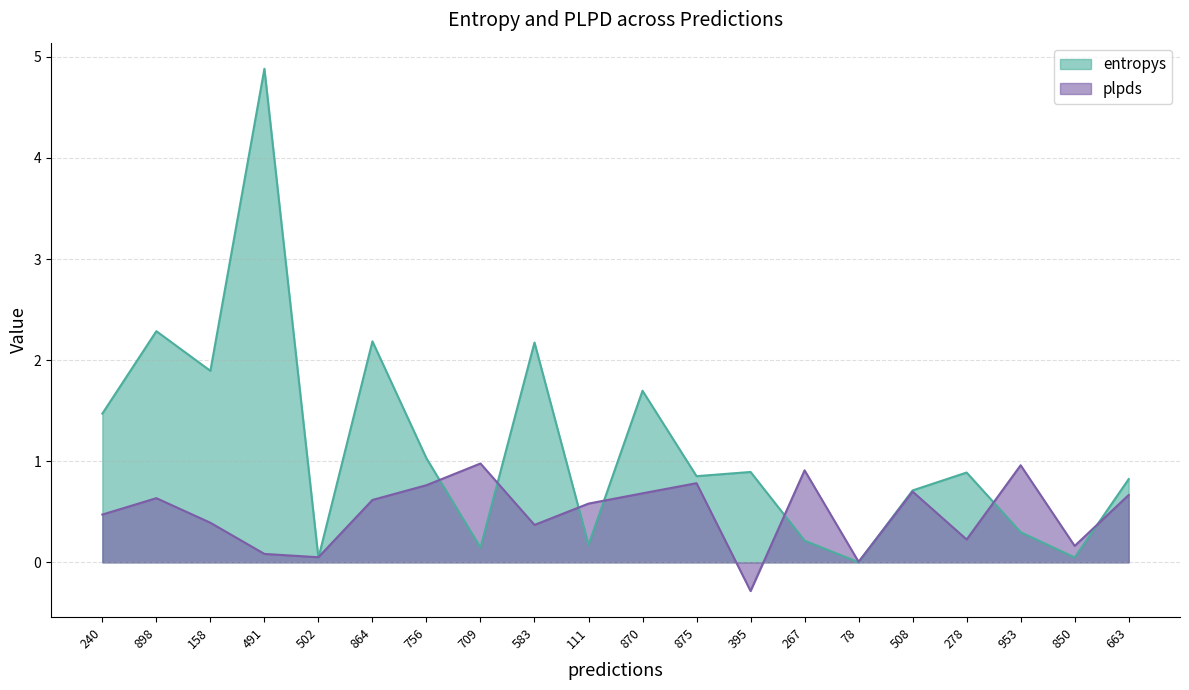

Is the value of entropys at 663 greater than the value of plpds at 78?

Yes